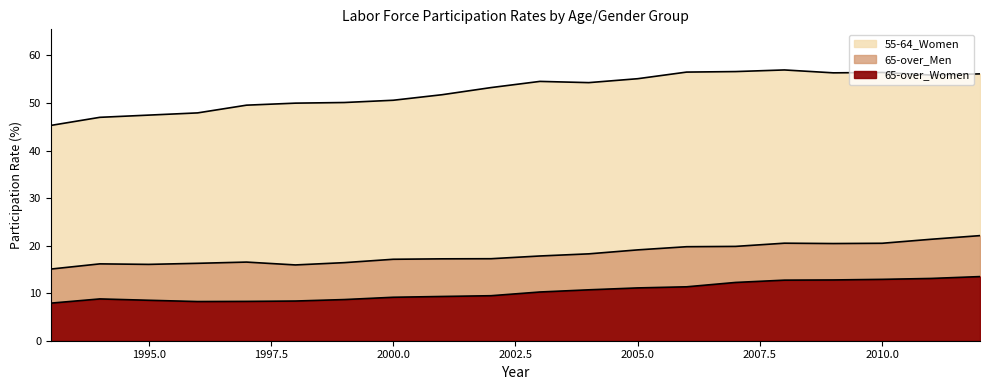

Where does the 65-over_Men series first go above 17?

2000